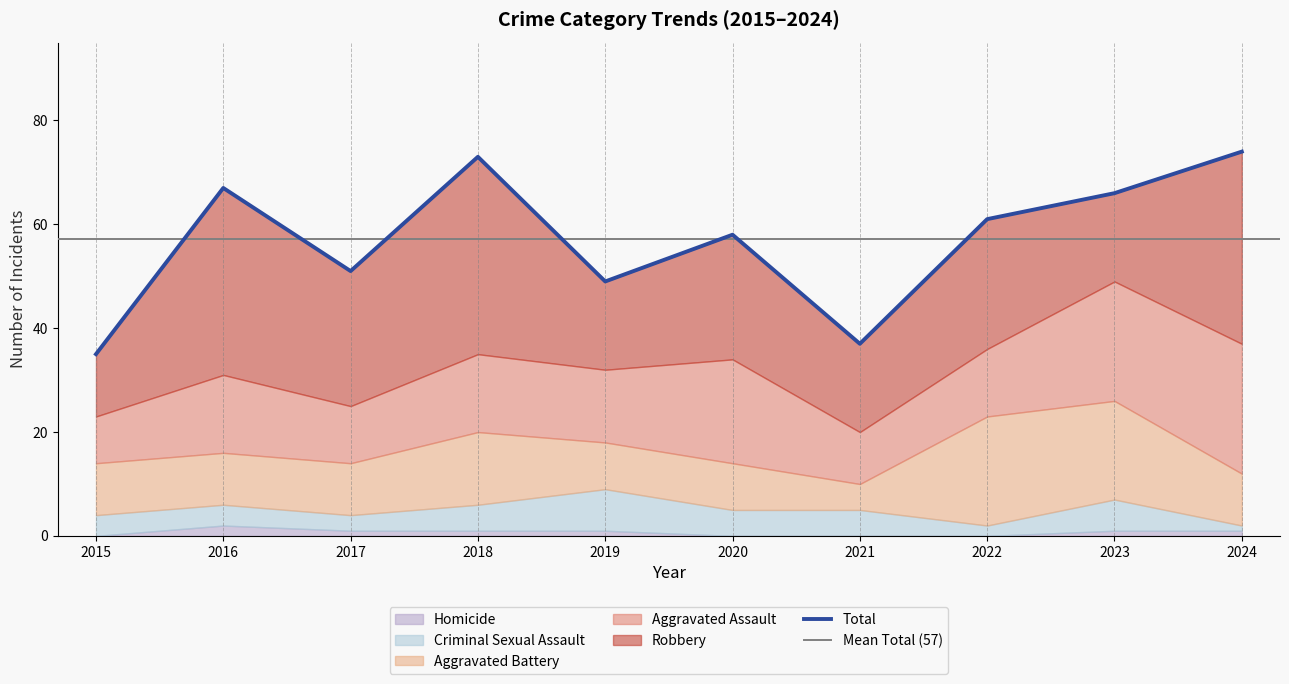

Is the value of Aggravated Battery at 2024 greater than the value of Robbery at 2023?

No